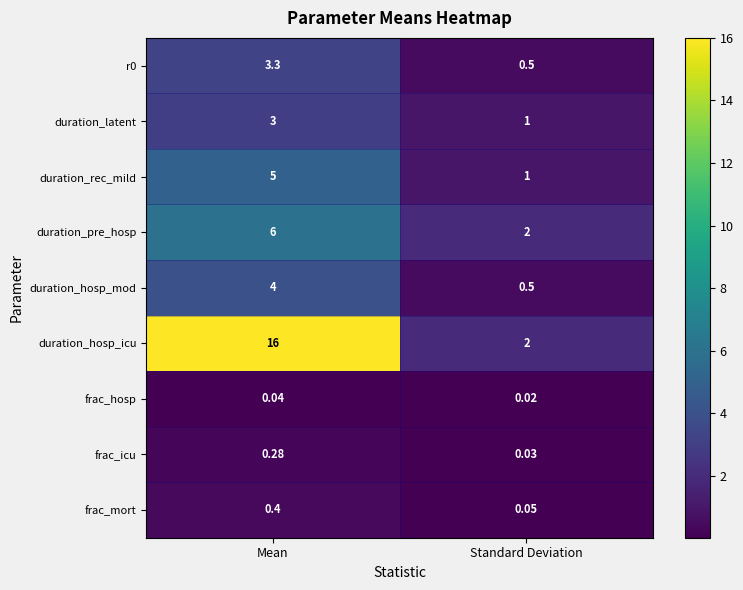

Where is frac_icu nearest to the value 0?

Standard Deviation